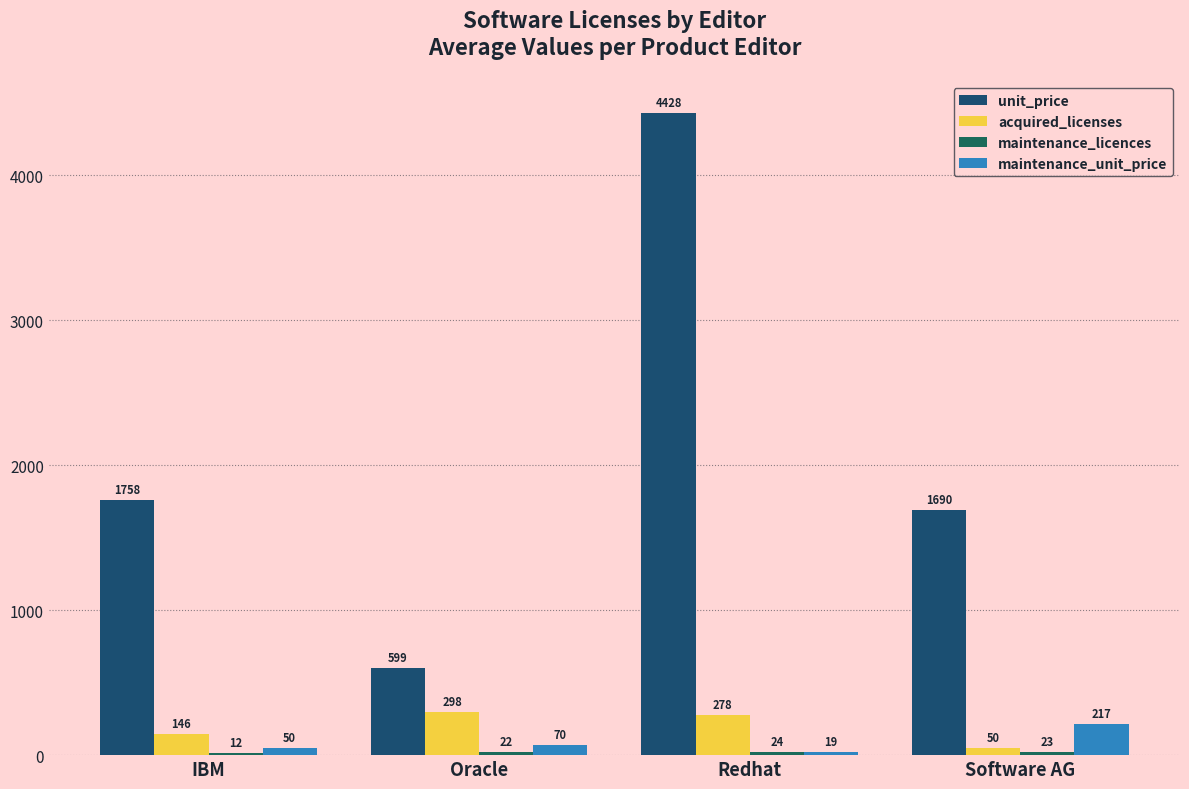

What position from the right is IBM?

4